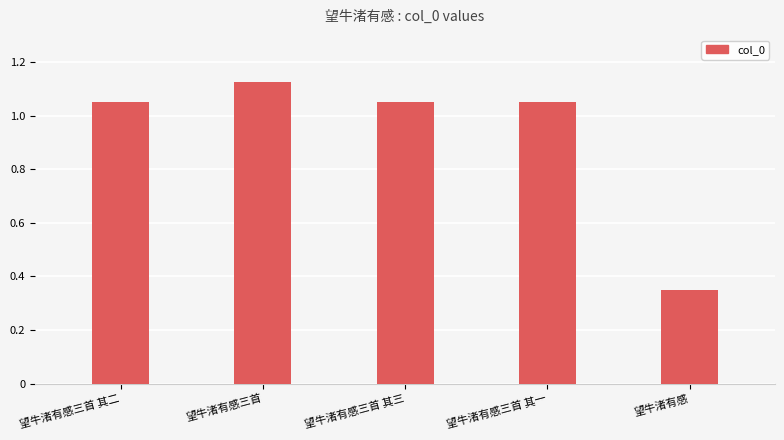

Rank the categories by value from highest to lowest.

望牛渚有感三首, 望牛渚有感三首 其三, 望牛渚有感三首 其二, 望牛渚有感三首 其一, 望牛渚有感